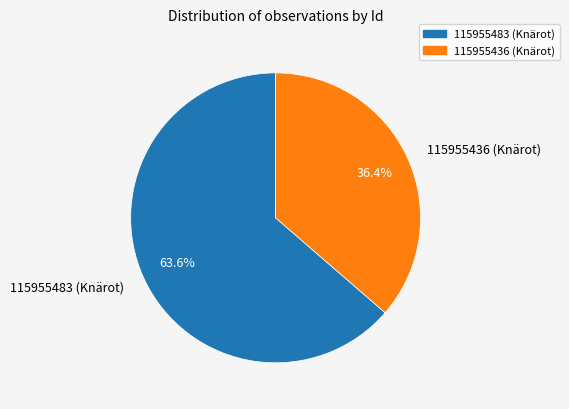

To the nearest percent, what is the difference between the largest and smallest slice percentages?

27%